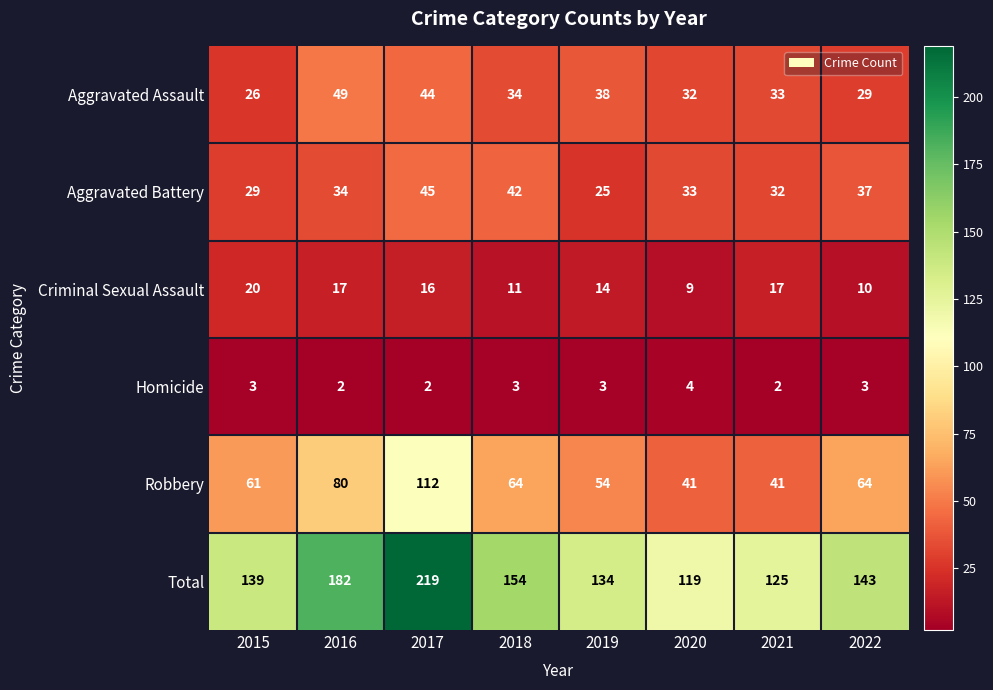

What is the approximate value of Aggravated Battery at 2016, to the nearest 10?

30